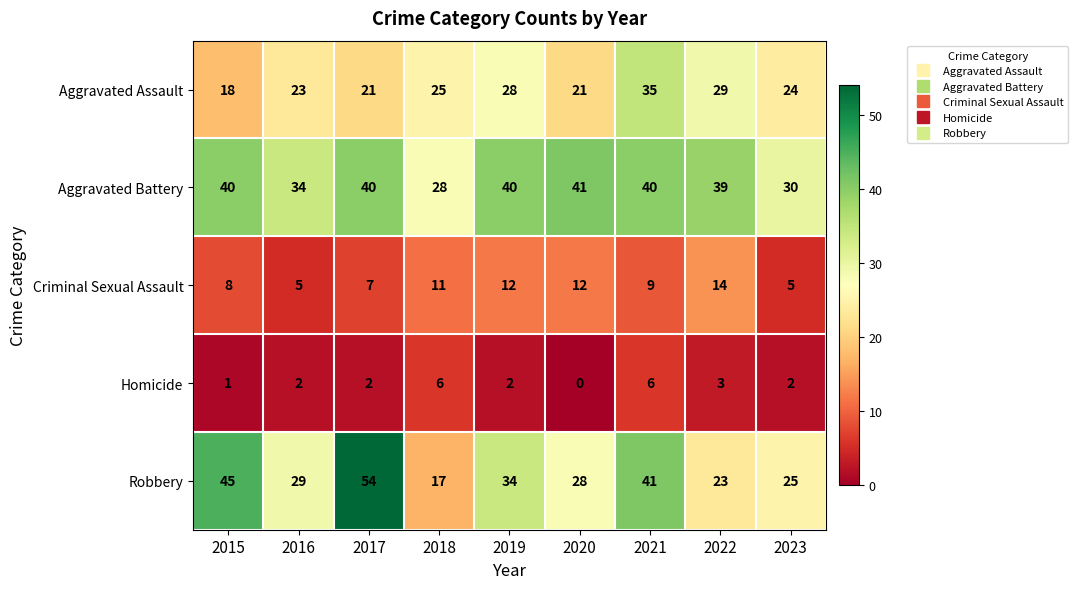

True or false: Aggravated Battery has a value of 40 at 2017.

True